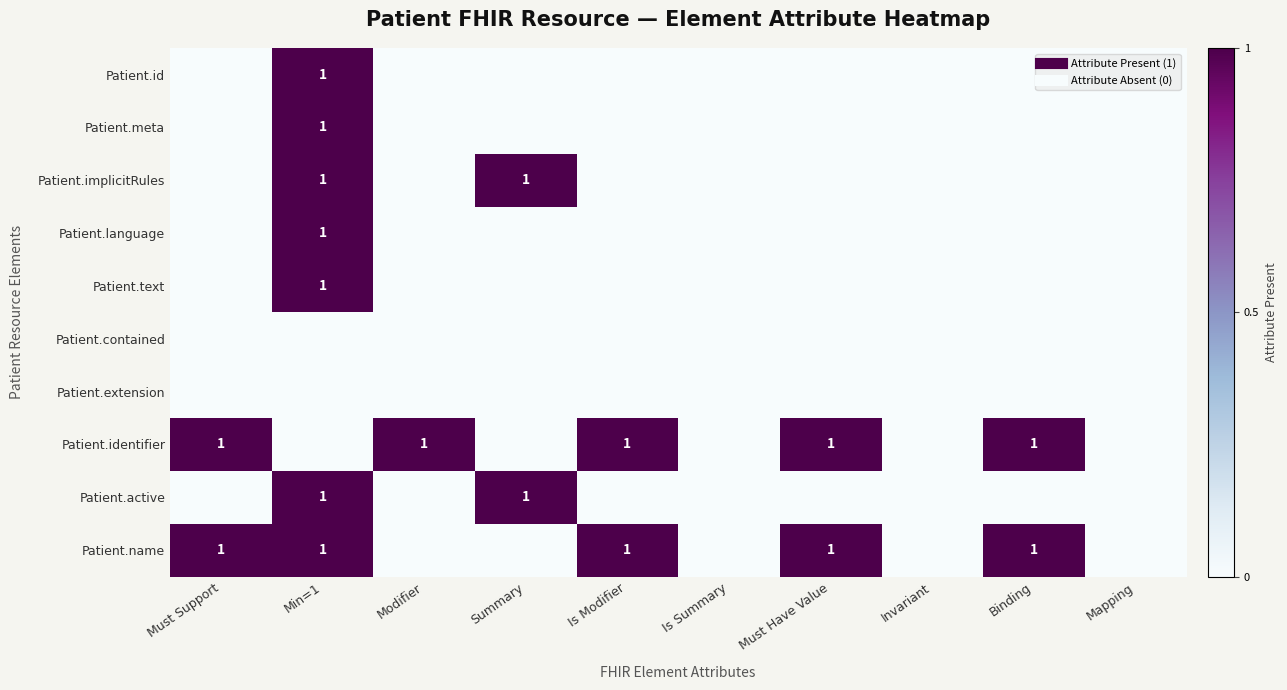

At which category is the sum across all series the highest?

Min=1